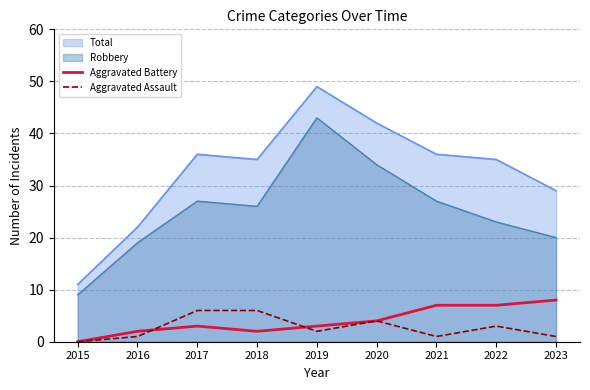

How many positive values does the Aggravated Assault series have?

8